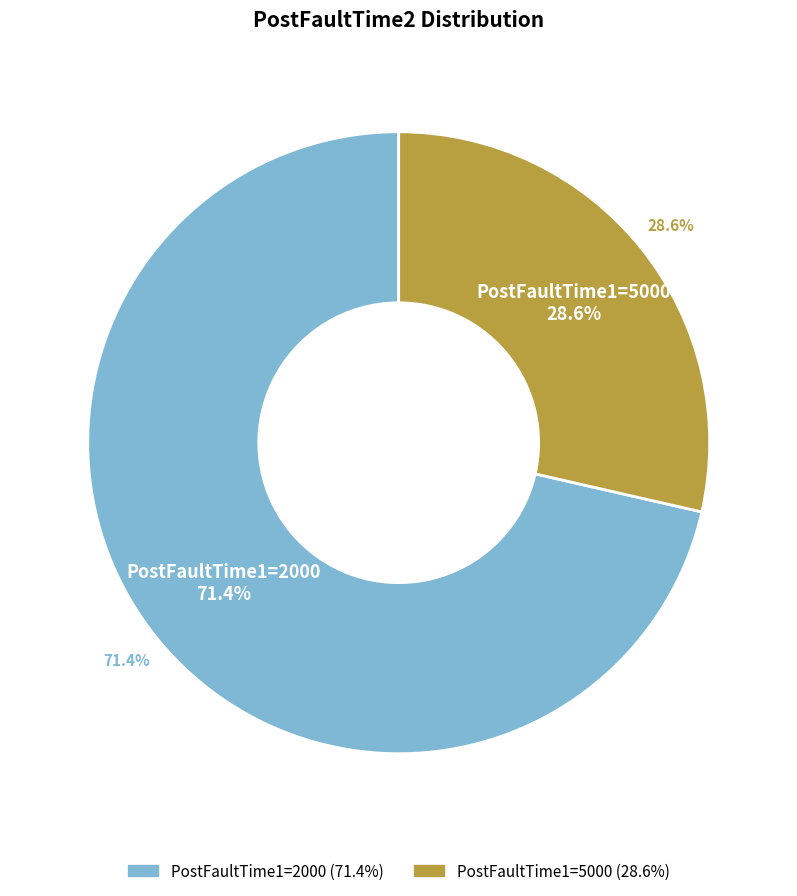

To the nearest percent, what is the average slice percentage?

50%